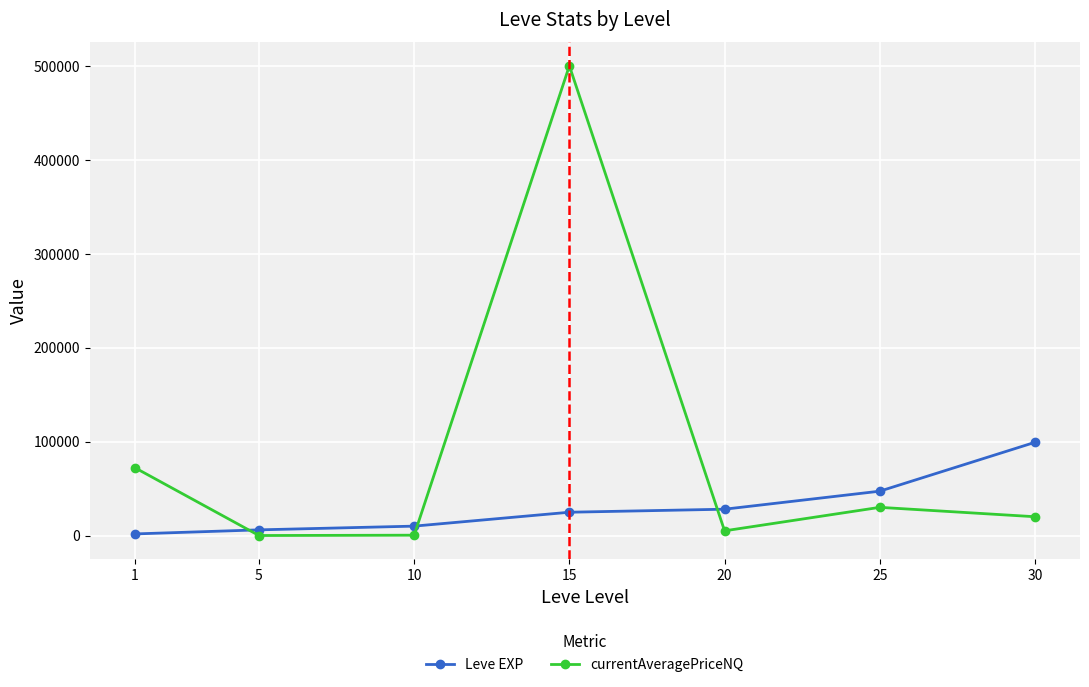

Which series has the largest range (max minus min)?

currentAveragePriceNQ